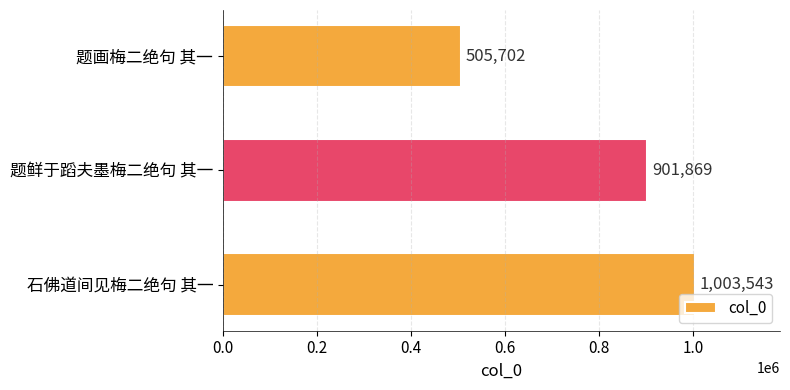

What is the value of the 2nd bar from the top?

901869